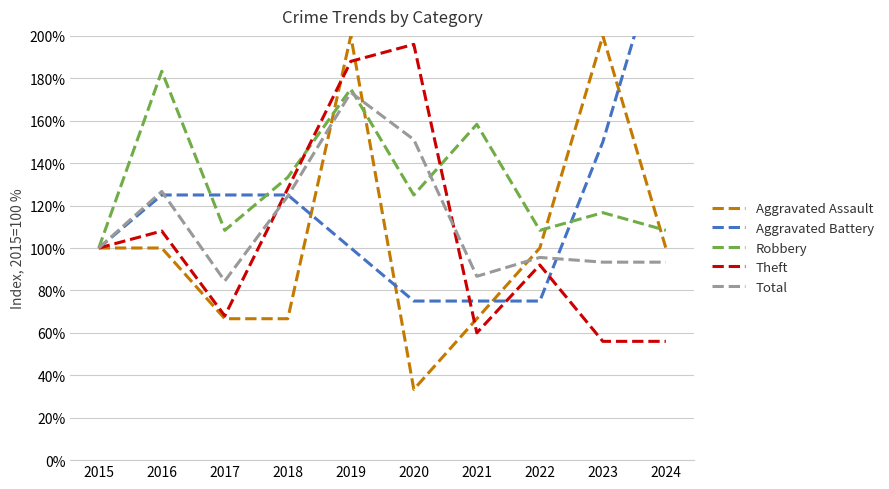

The Robbery series shows 177.0 at 2023. True or false?

False